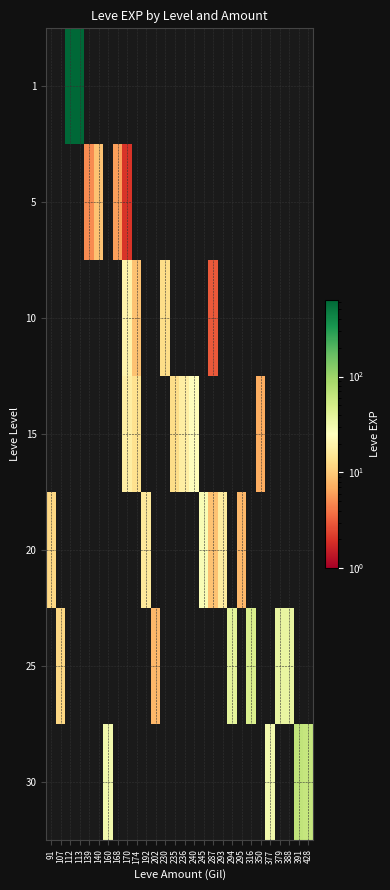

Rank the series by their maximum value, from lowest to highest.

5, 10, 15, 20, 25, 30, 1